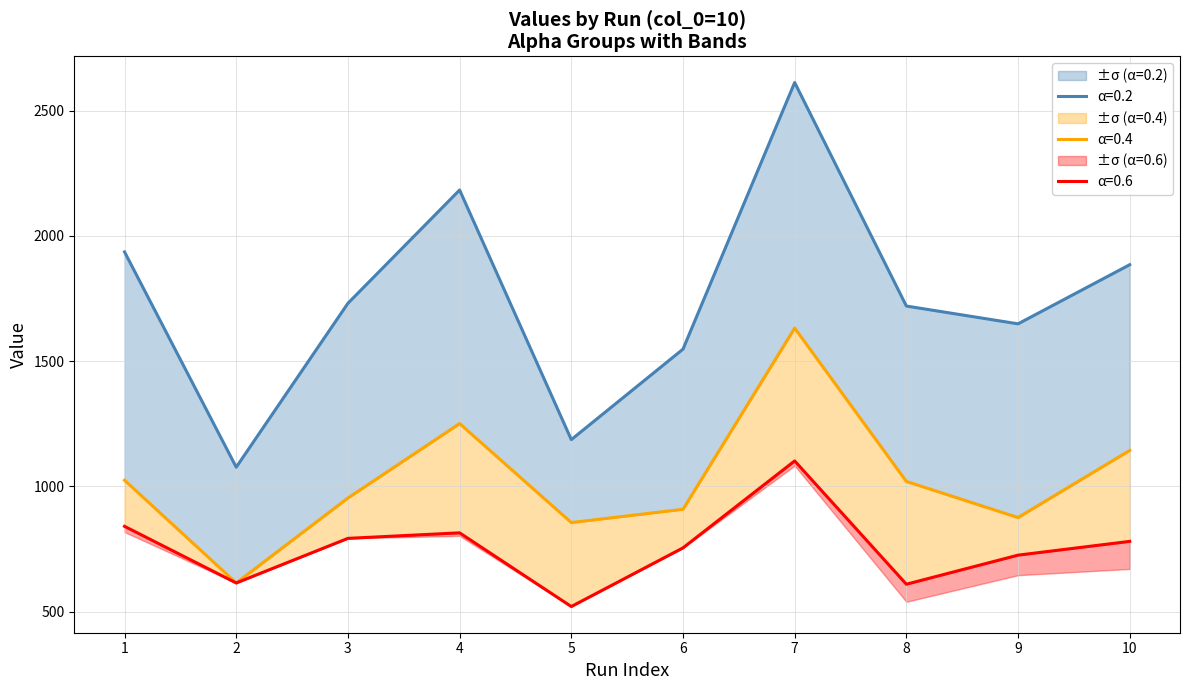

How many interior local valleys does the alpha=0.4 series have?

3